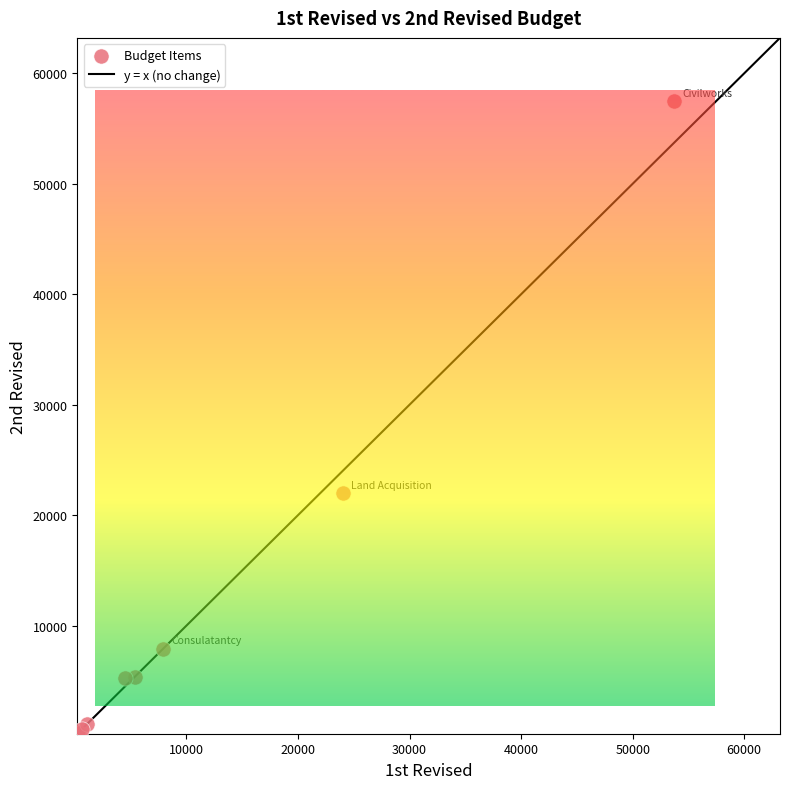

What Y value in the scatter plot is closest to 28874?

22000.0